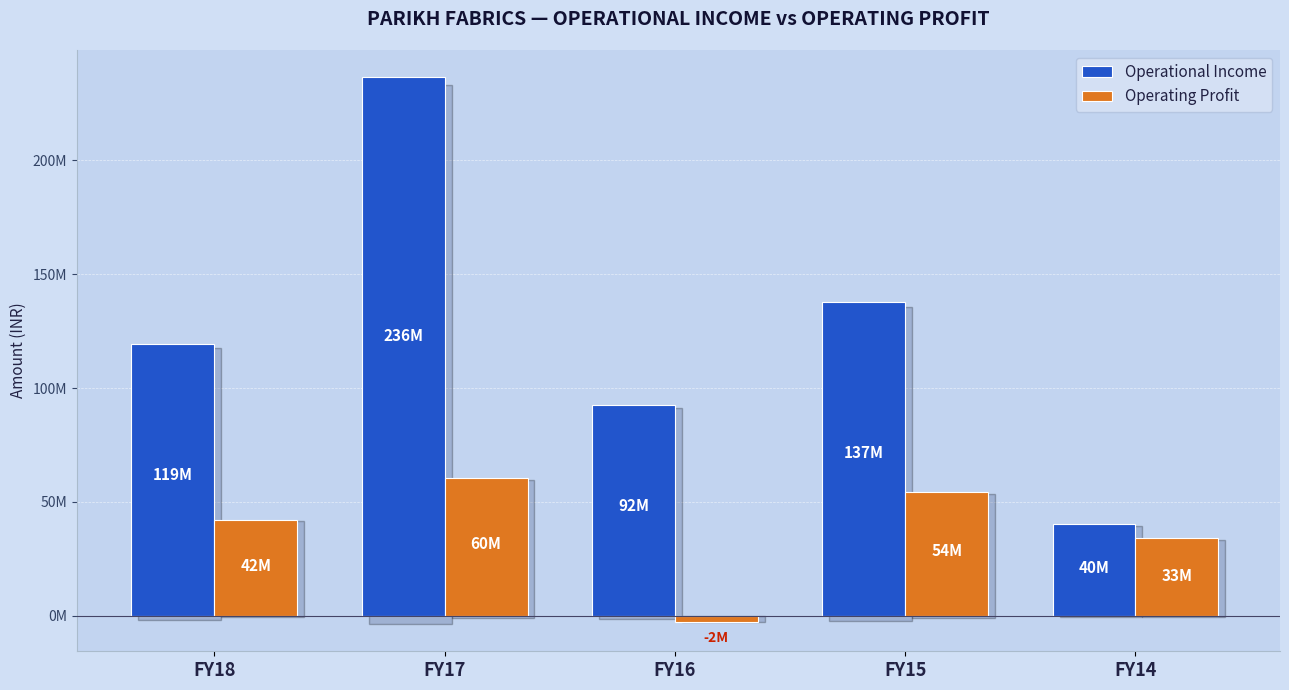

Does the chart contain any negative values?

Yes